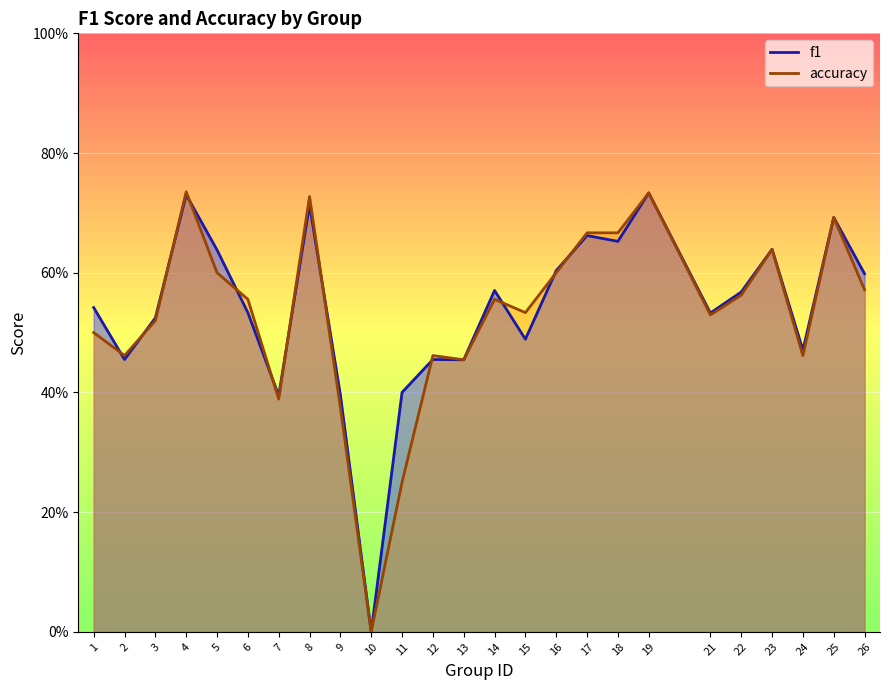

The accuracy series shows 0.3 at 26. True or false?

False